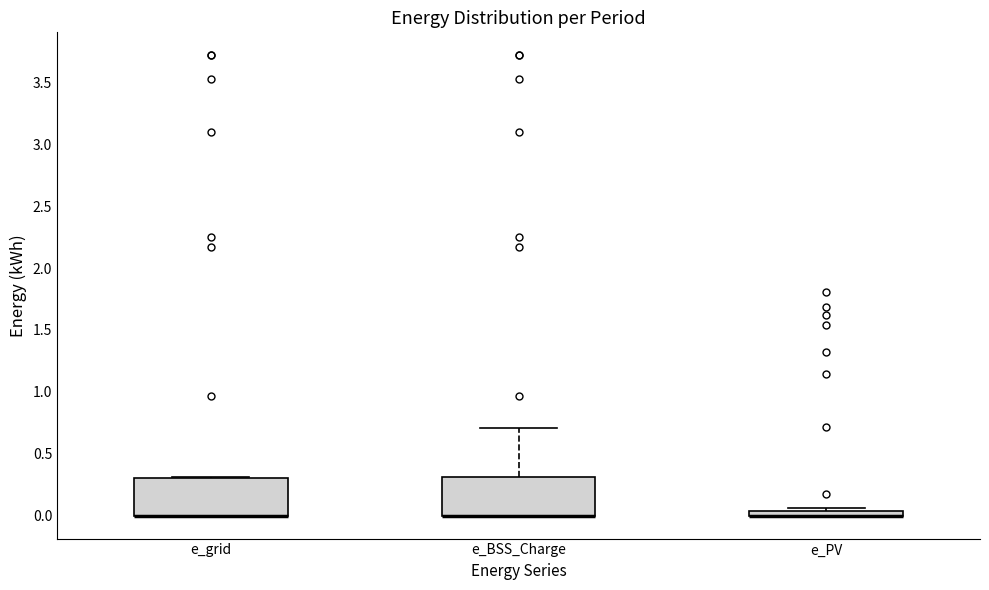

Where is the upper edge of the box for e_PV on the y-axis? The values are not printed on the chart, so give them approximately, as read against the axis.

0.05